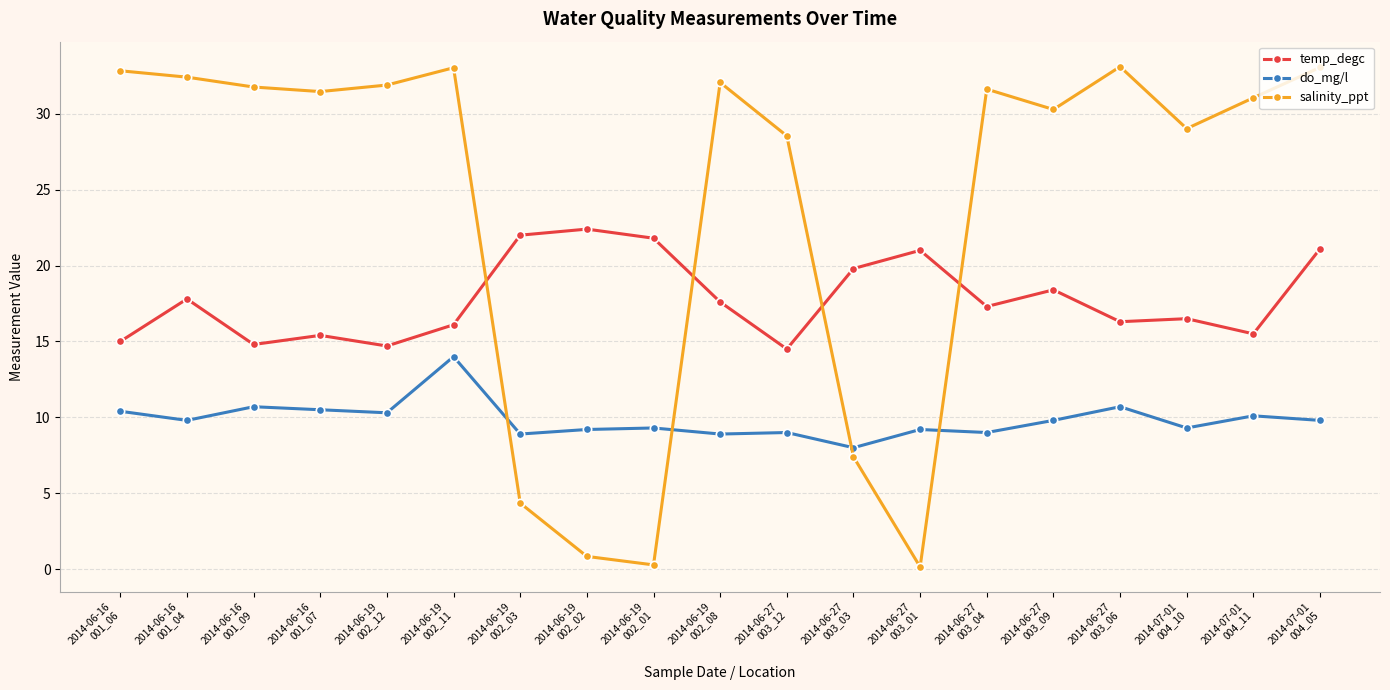

At how many categories does at least one series exceed 10?

19